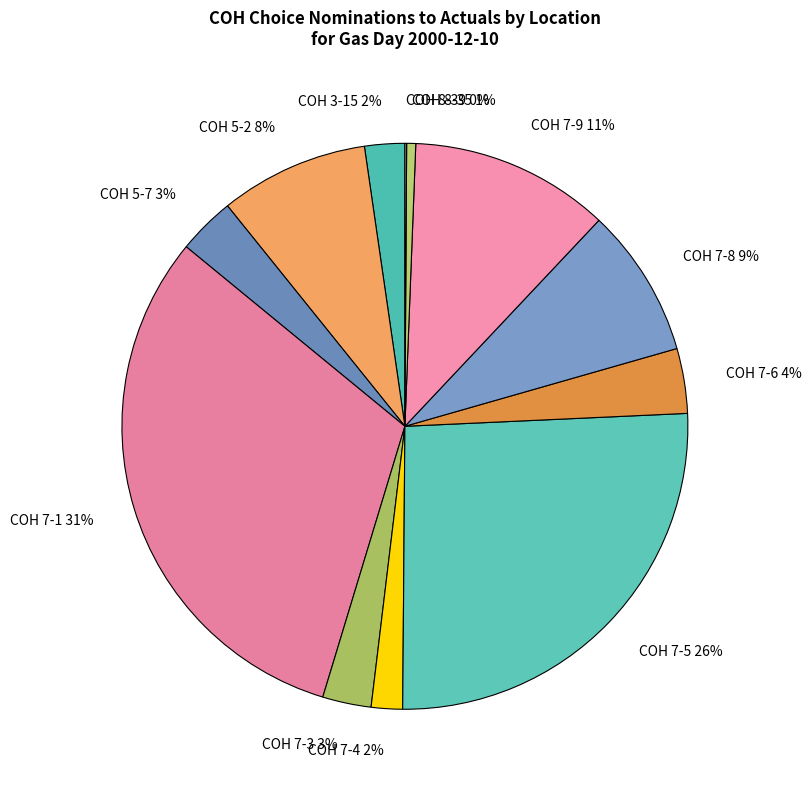

True or false: COH 7-5 26% accounts for 39% of the total.

False